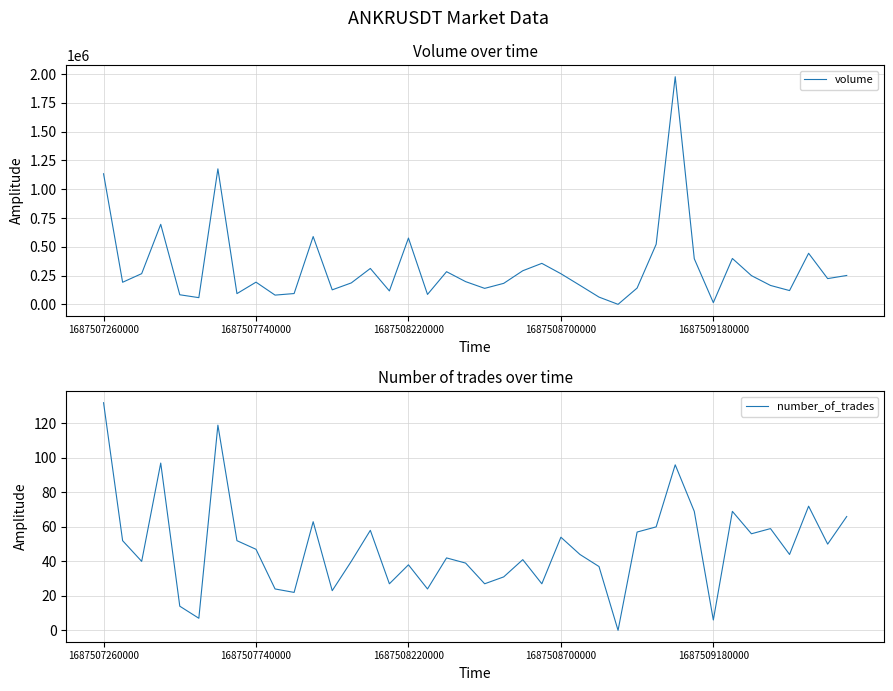

What is the difference between the volume values at 20 and 23?

217263